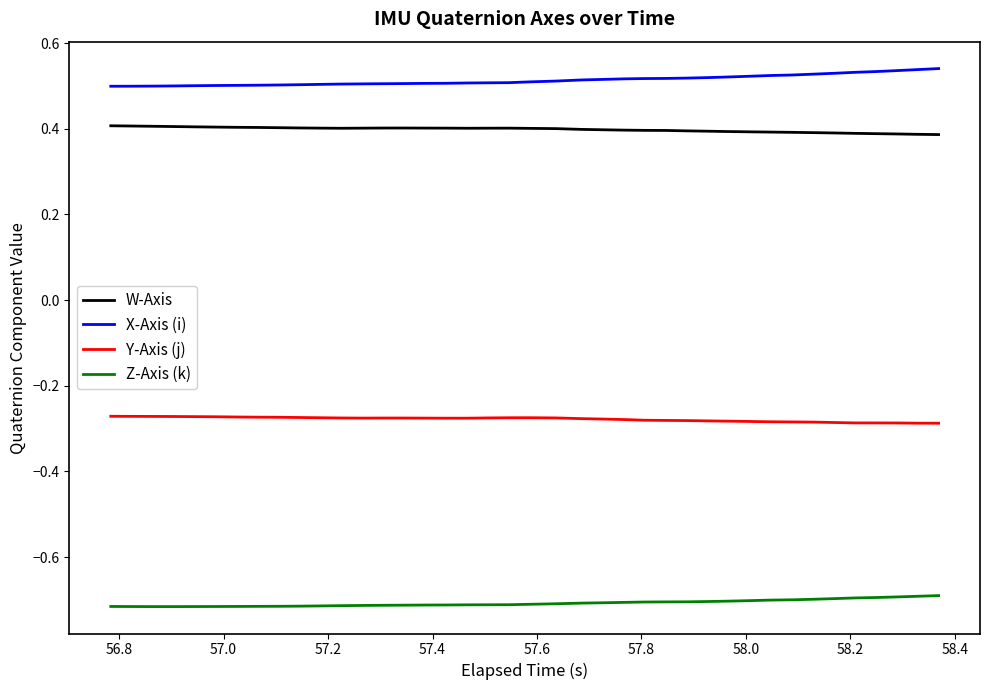

What is the highest value of the W-Axis series?

0.4